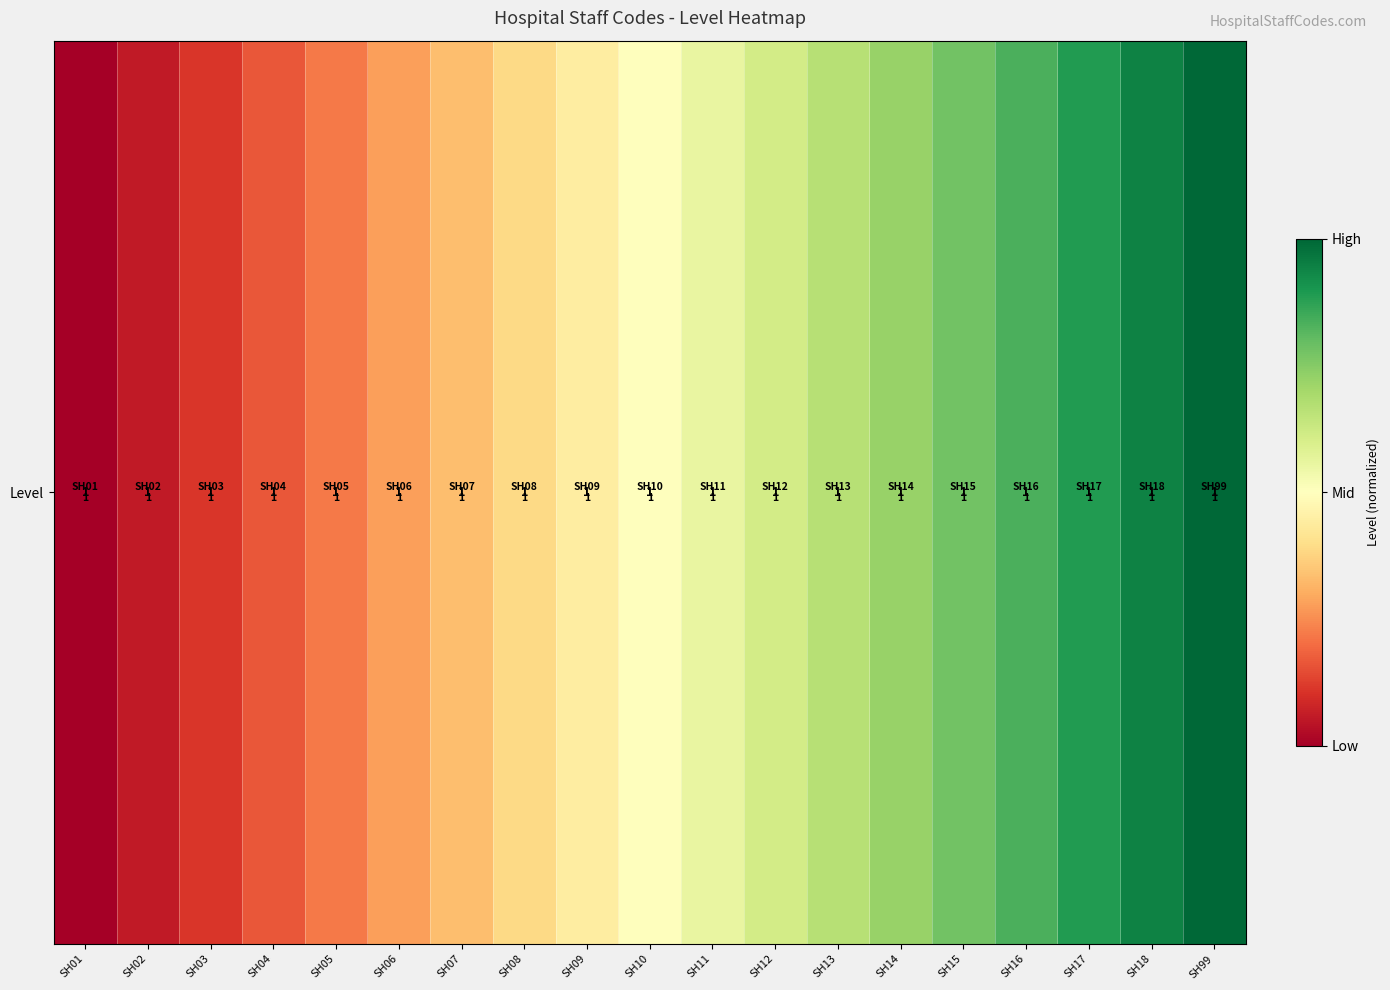

List the labels in order of value, largest first.

SH99, SH18, SH17, SH16, SH15, SH14, SH13, SH12, SH11, SH10, SH09, SH08, SH07, SH06, SH05, SH04, SH03, SH02, SH01